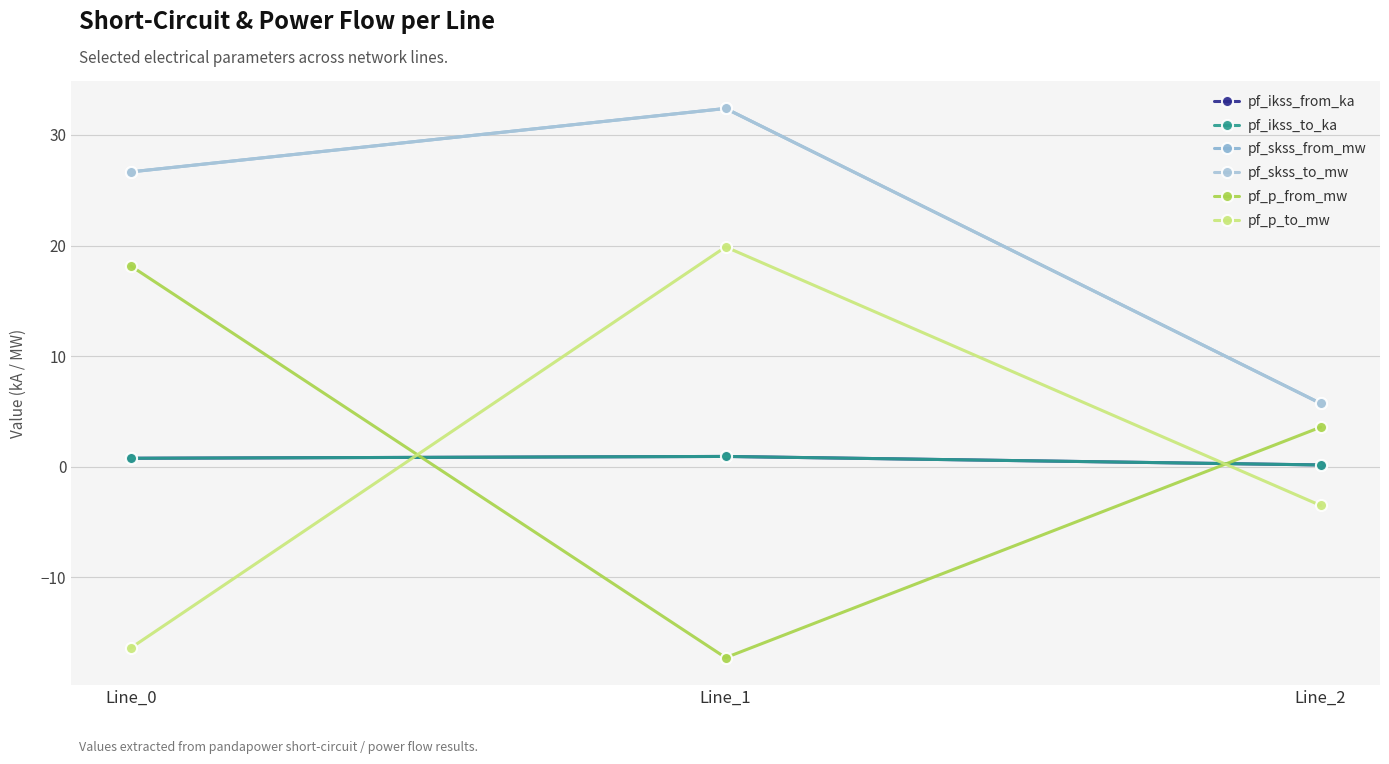

At which category is the sum across all series the highest?

Line_1